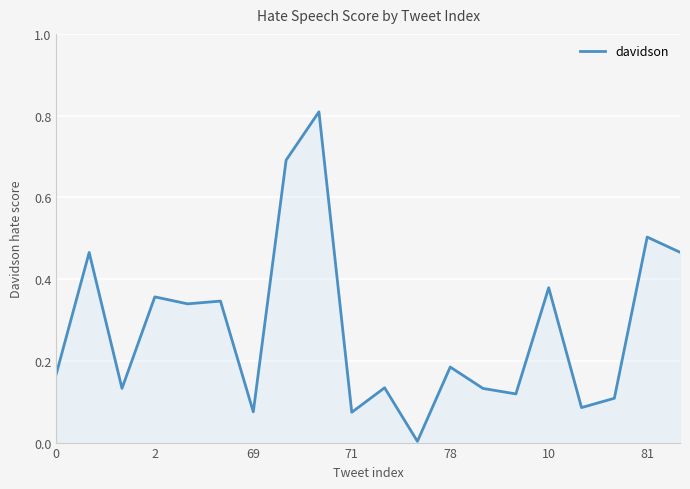

What is the greatest value displayed?

0.8